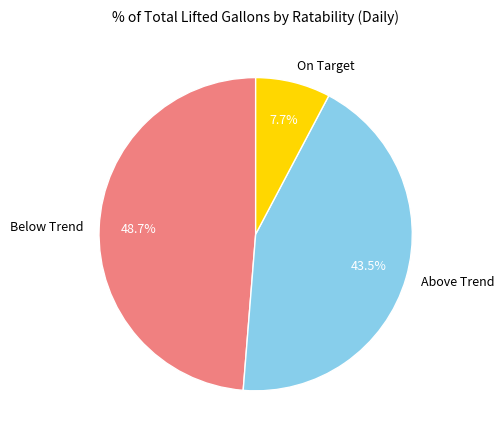

Rank the categories by value from lowest to highest.

On Target, Above Trend, Below Trend